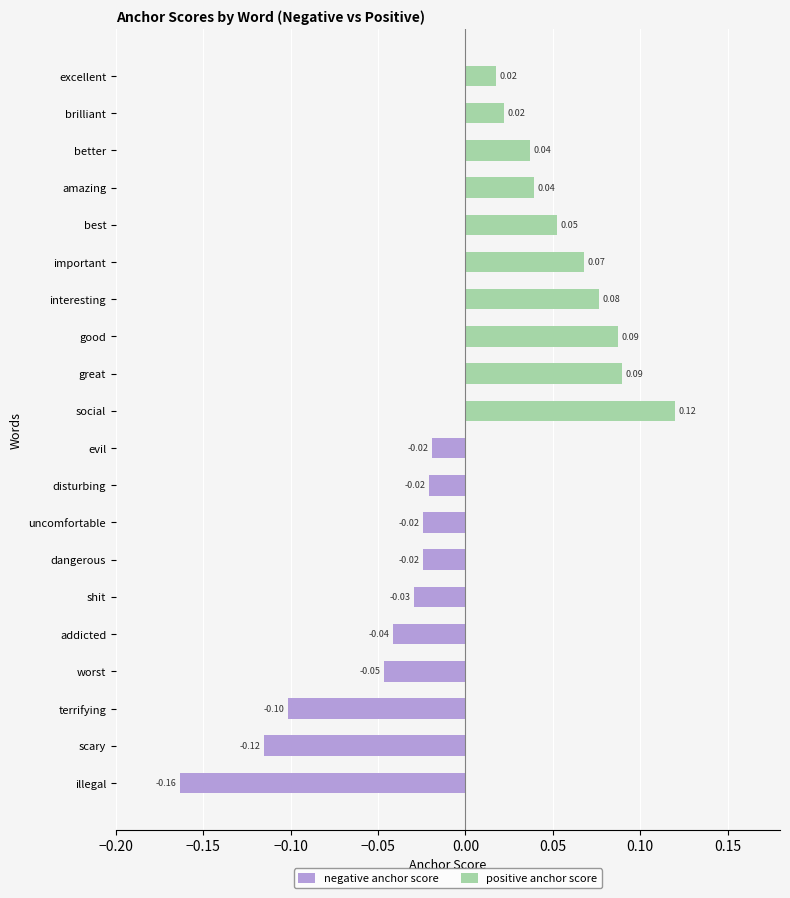

What are all the series names shown in the legend?

negative anchor score, positive anchor score